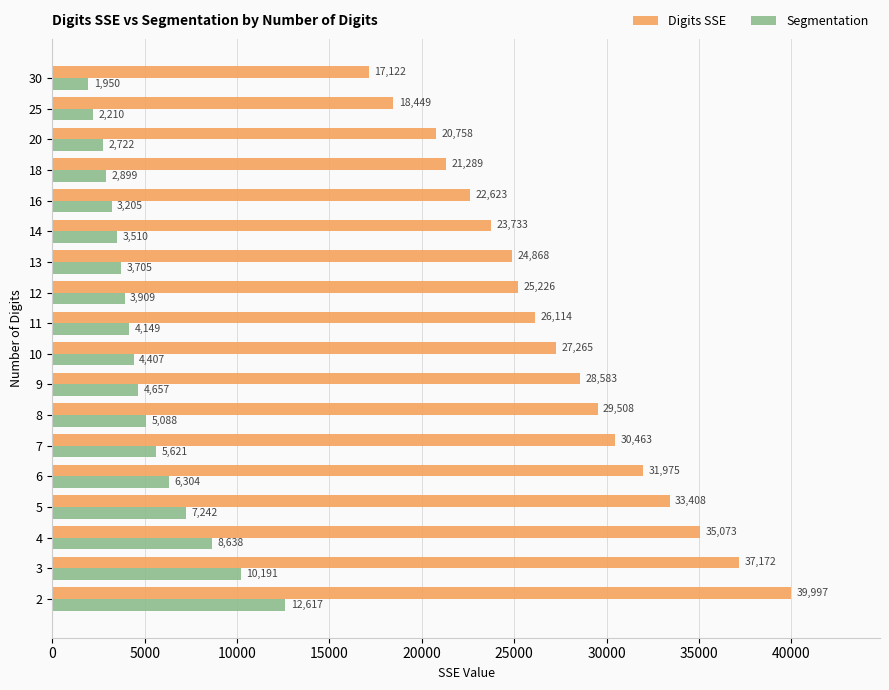

Is it true that Segmentation equals 5935.9 at 12?

False